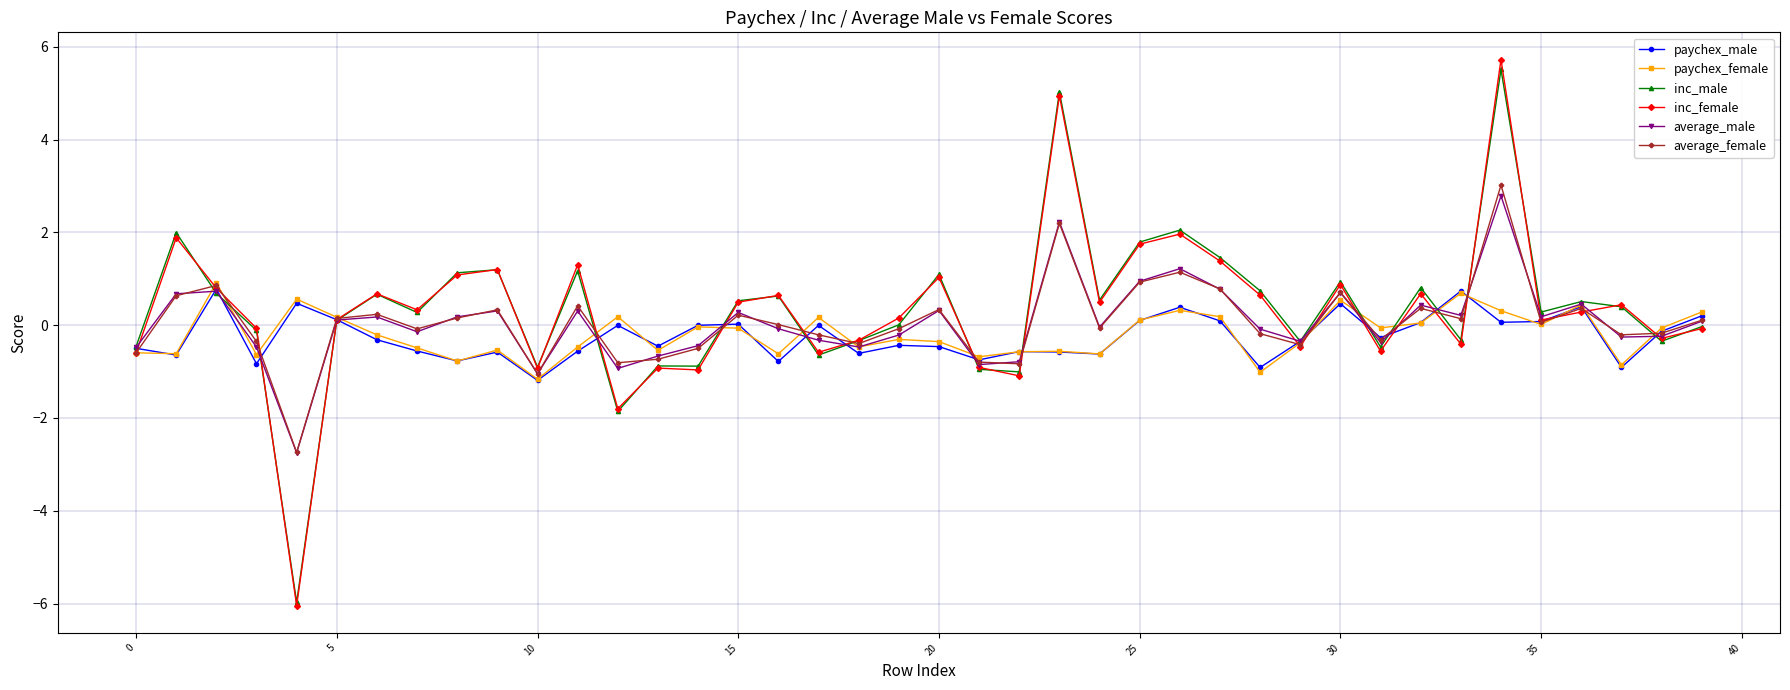

How many lines are shown in the chart?

6